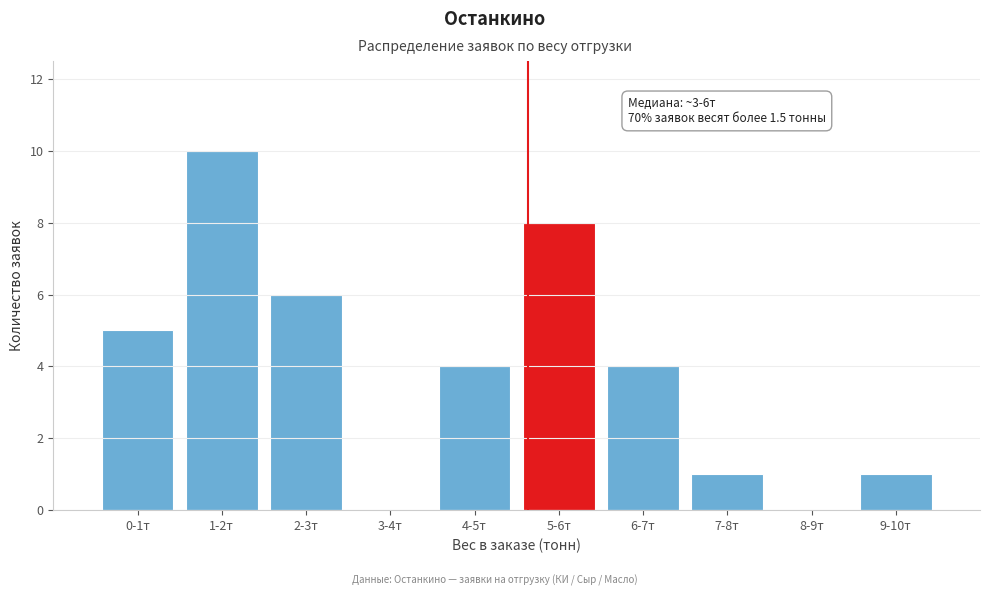

Reading left to right, extract all data points from this chart.

0-1т=5	1-2т=10	2-3т=6	3-4т=0	4-5т=4	5-6т=8	6-7т=4	7-8т=1	8-9т=0	9-10т=1